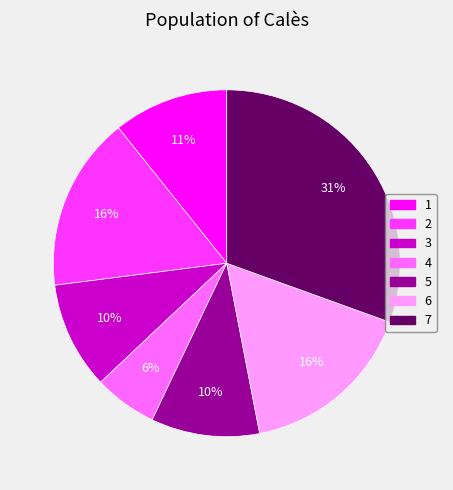

What percentage is the 3 slice, to the nearest percent?

10%